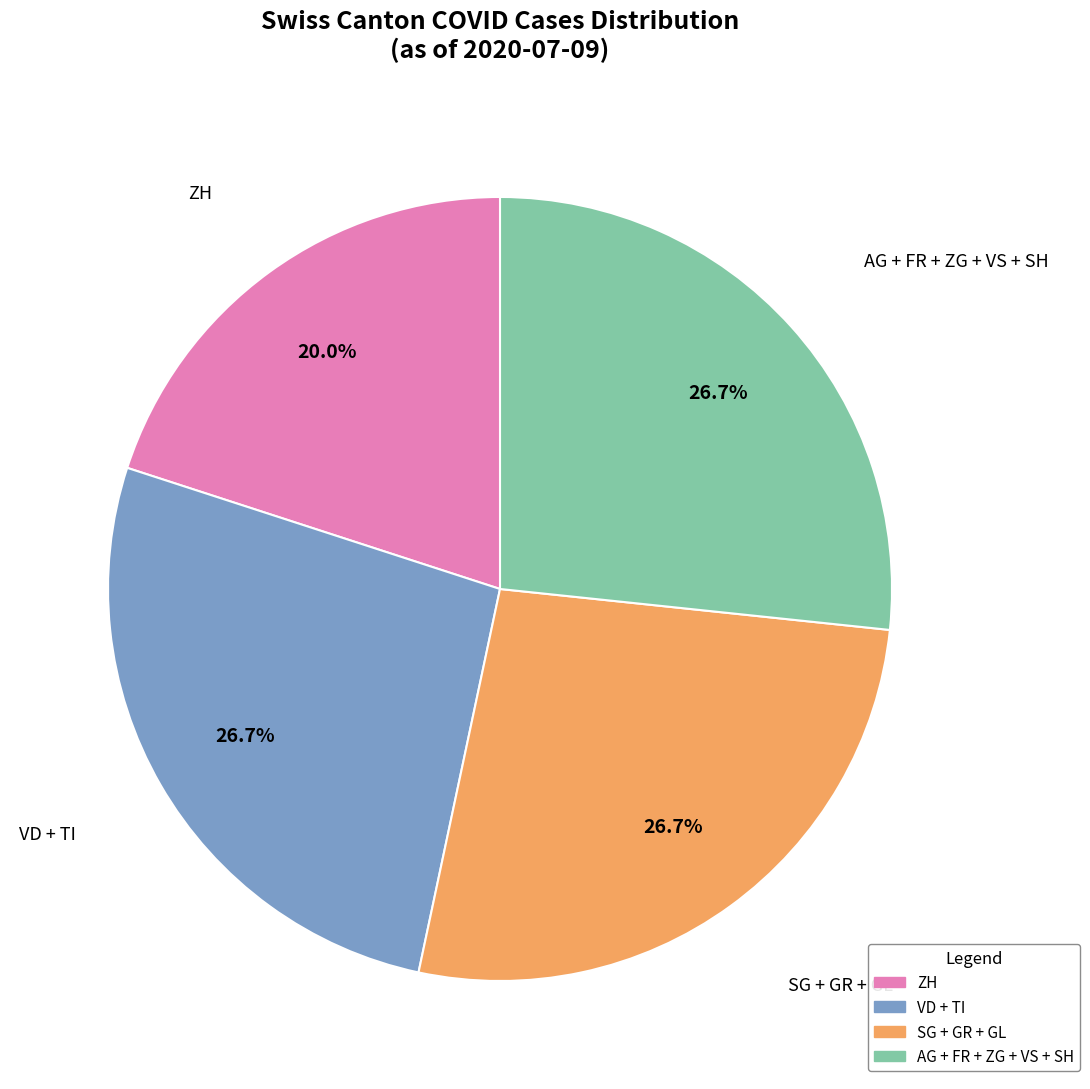

Is there any slice that represents more than half of the pie?

No